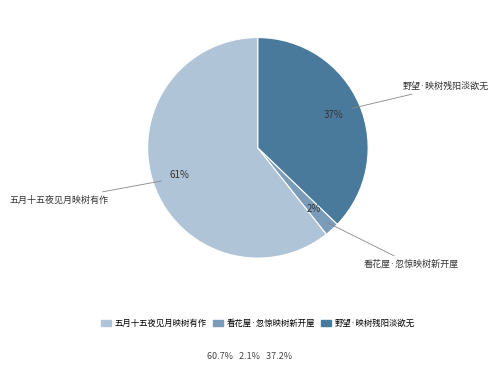

Which slice is the largest?

五月十五夜见月映树有作